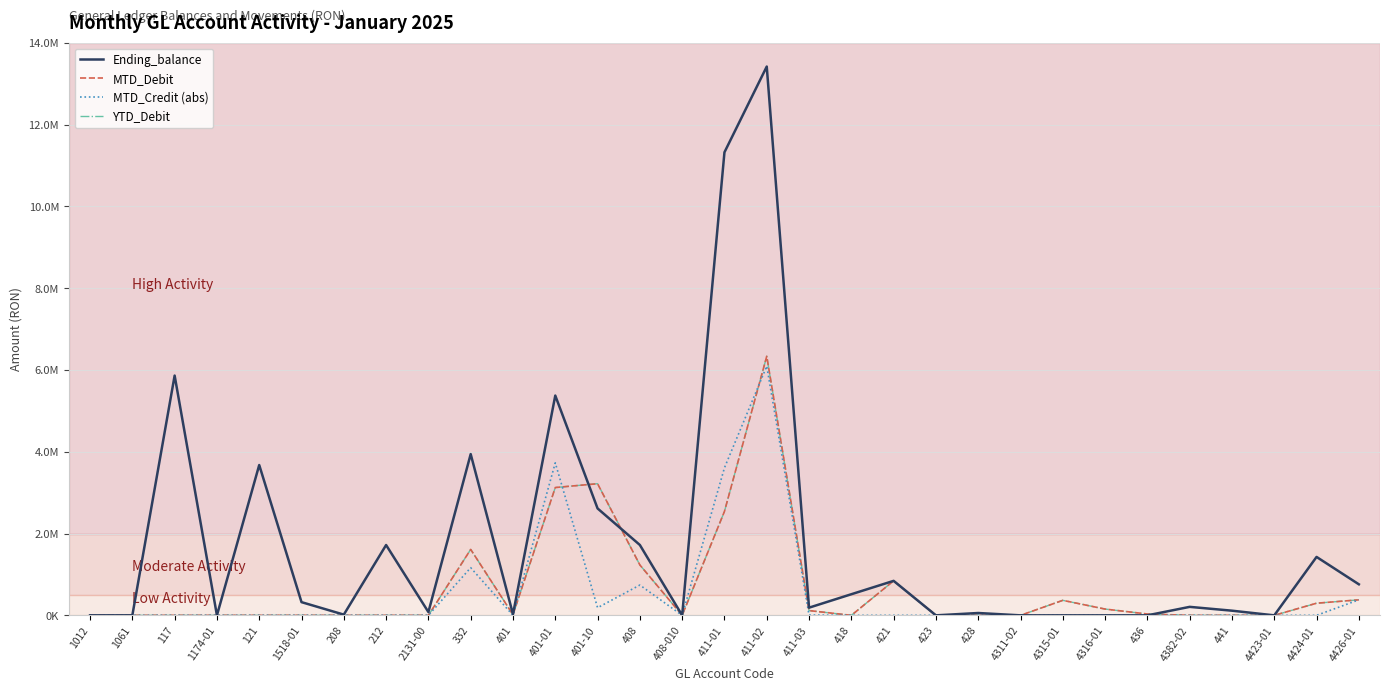

Does the chart display data point markers on the line(s)?

No